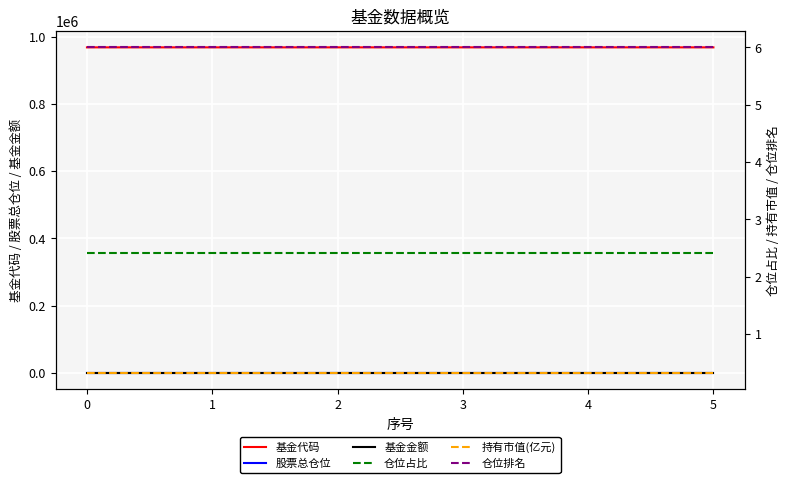

What is the minimum value for 基金代码?

968044.0